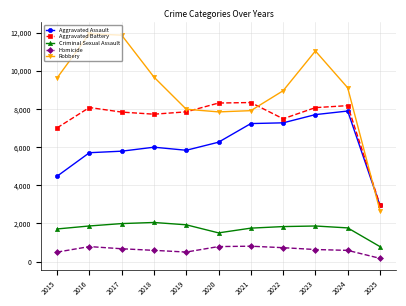

Which category has the lowest value in the Criminal Sexual Assault series?

2025